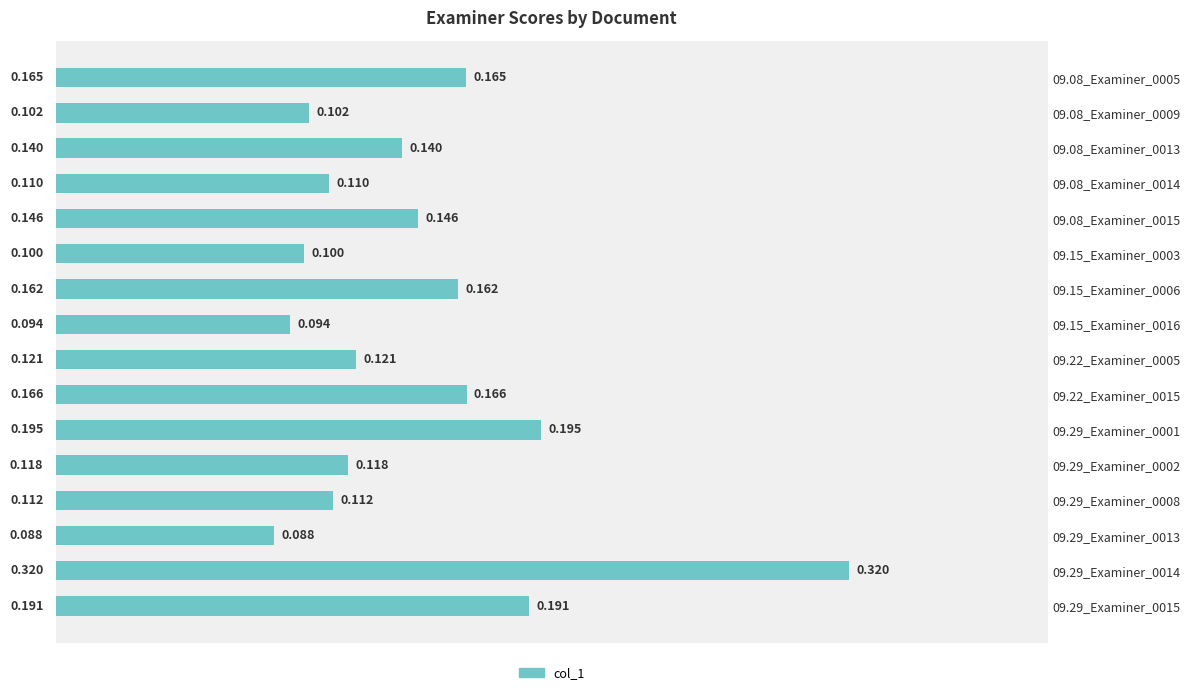

How many categories are shown in the chart?

16